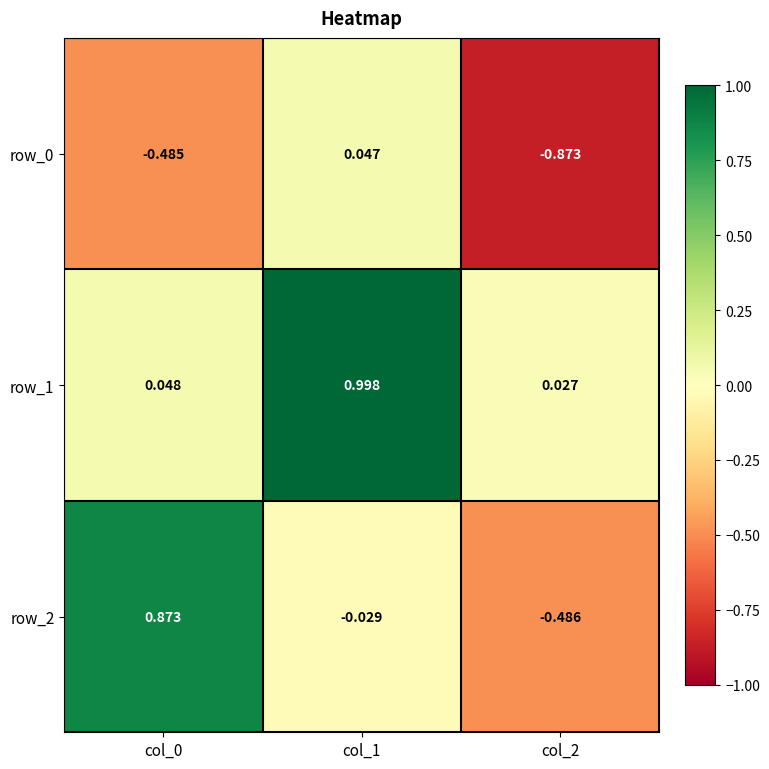

What is the total value across all series at col_0?

0.4